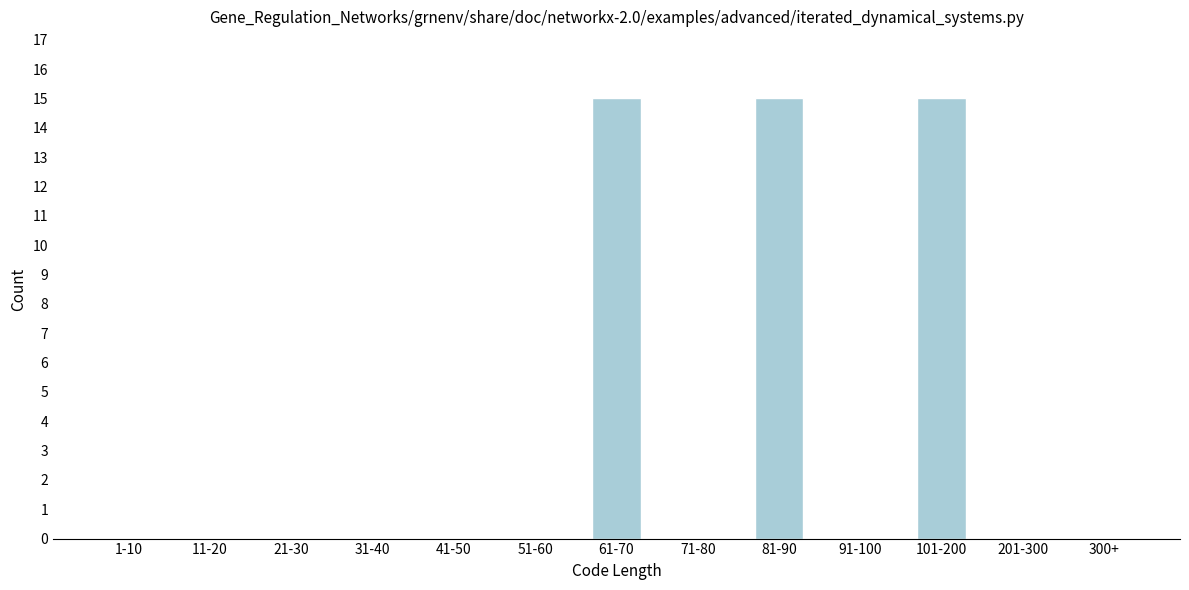

Reading left to right, what are all the values shown in this chart?

1-10=0	11-20=0	21-30=0	31-40=0	41-50=0	51-60=0	61-70=15	71-80=0	81-90=15	91-100=0	101-200=15	201-300=0	300+=0